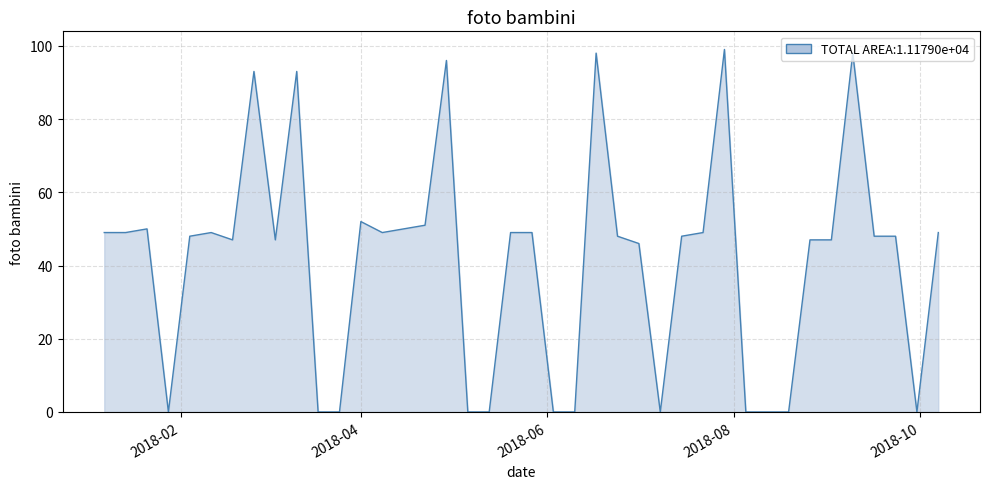

What is the maximum value shown in the chart?

99